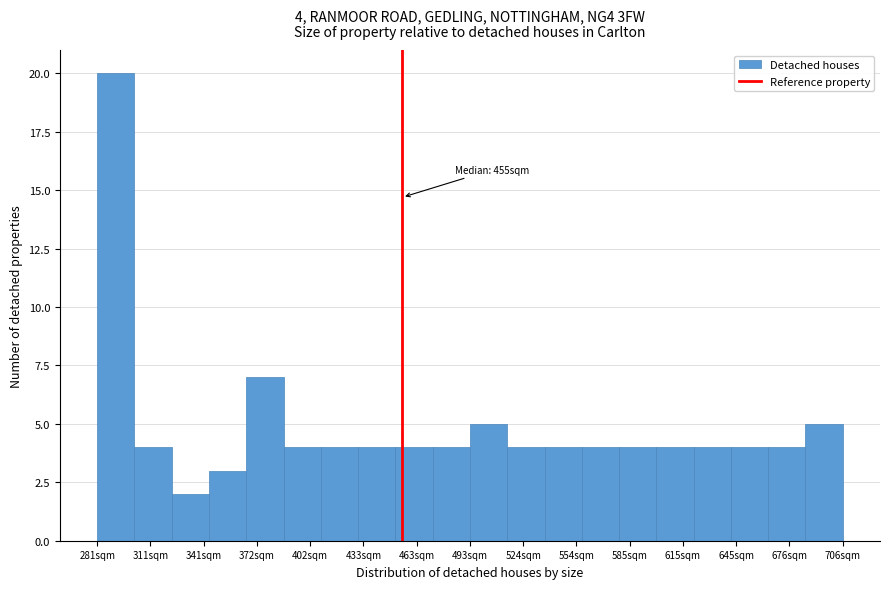

Which range on the x-axis has the tallest bar?

280 to 300